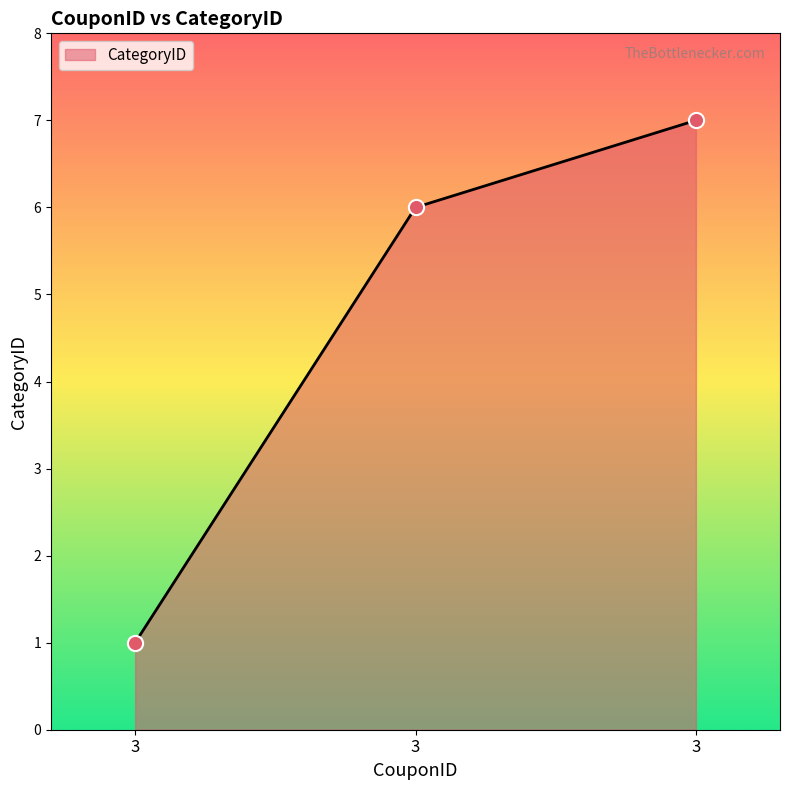

What is the change in value from 3 to 3?

+6